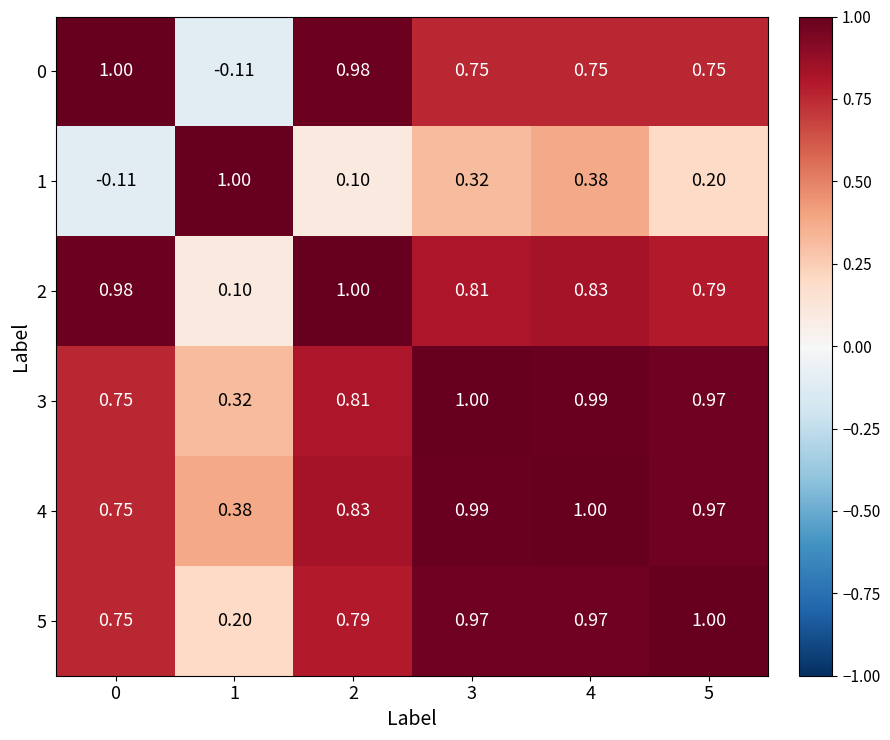

How many data points in 0 are less than 0?

1